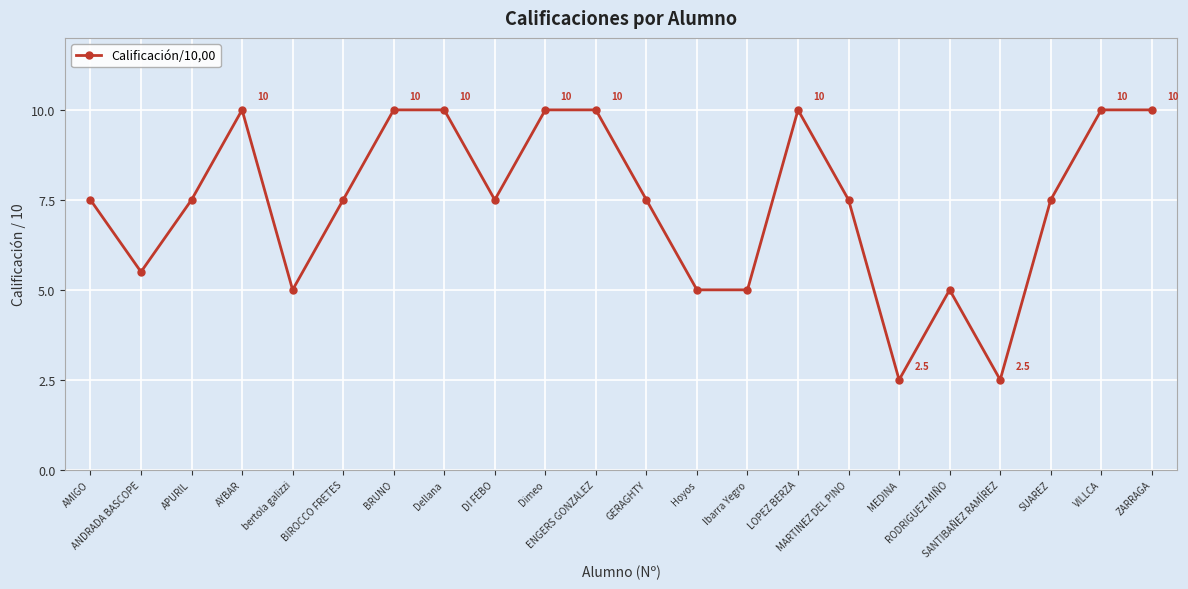

Which has a higher value, SANTIBAÑEZ RAMÍREZ or Hoyos?

Hoyos